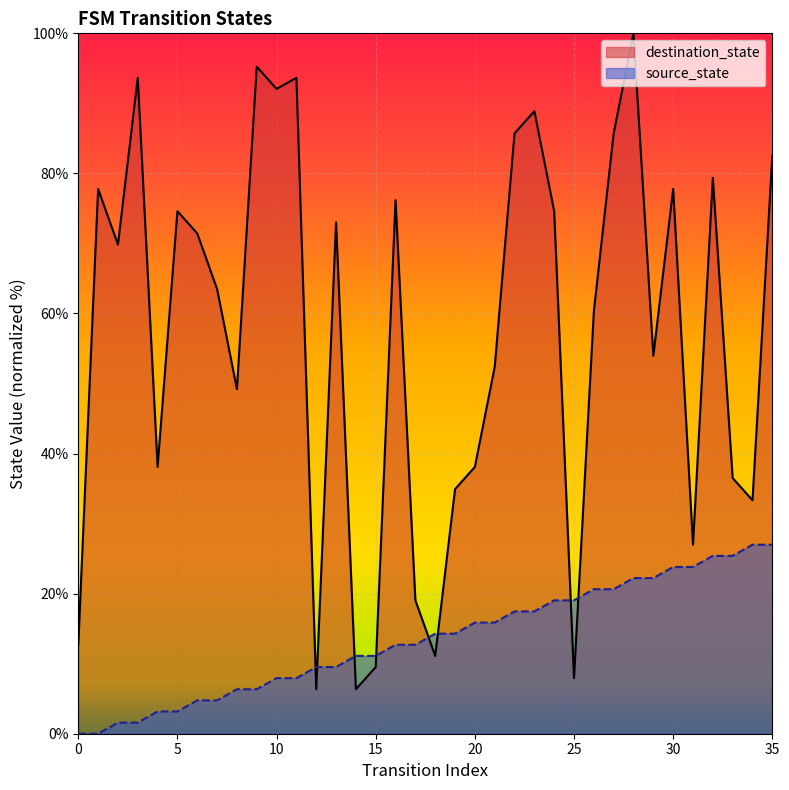

What is the total value across all series at 18?

25.4